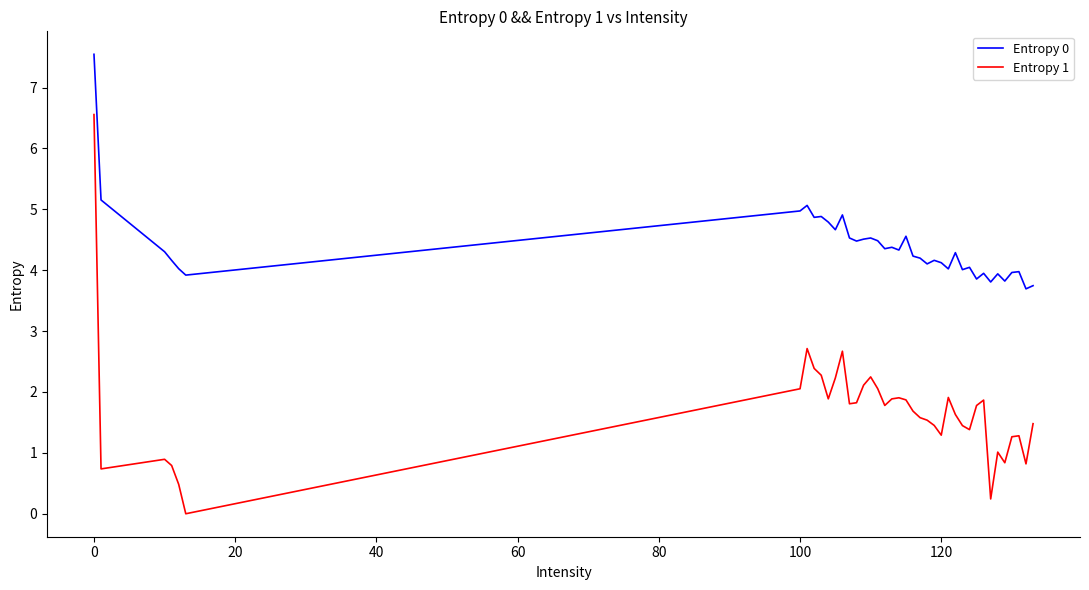

Which series has the largest range (max minus min)?

Entropy 1